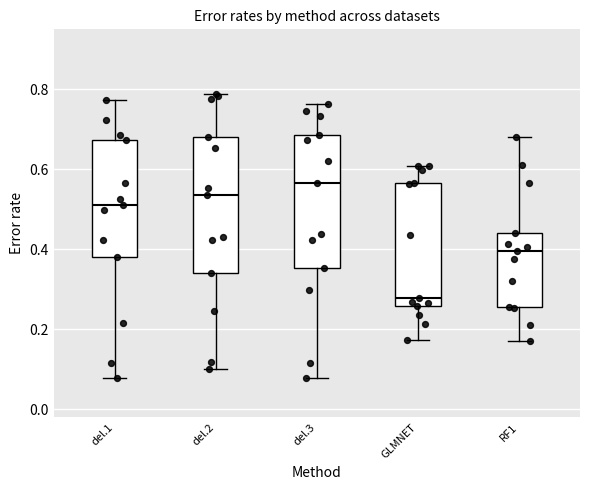

Reading left to right, transcribe this box plot: for each box, give where its median line is, the range the box spans, and where its two whiskers end, as read against the y-axis. The values are not printed on the chart, so give them approximately, as read against the axis.

del.1: median 0.52, box 0.38 to 0.68, whiskers 0.08 to 0.78
del.2: median 0.54, box 0.34 to 0.68, whiskers 0.10 to 0.78
del.3: median 0.56, box 0.36 to 0.68, whiskers 0.08 to 0.76
GLMNET: median 0.28, box 0.26 to 0.56, whiskers 0.18 to 0.60
RF1: median 0.40, box 0.26 to 0.44, whiskers 0.18 to 0.68